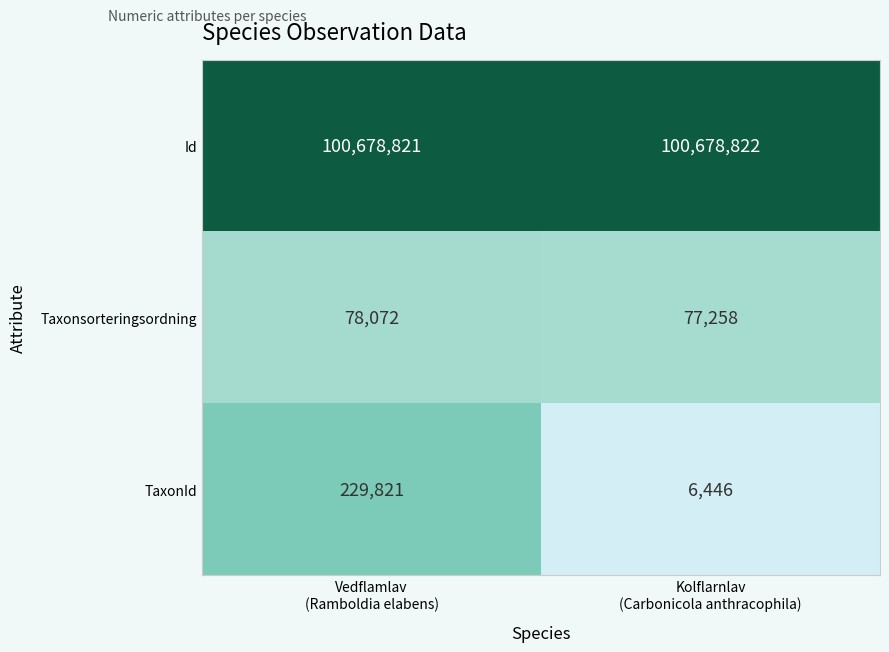

What is the maximum value for Taxonsorteringsordning?

78072